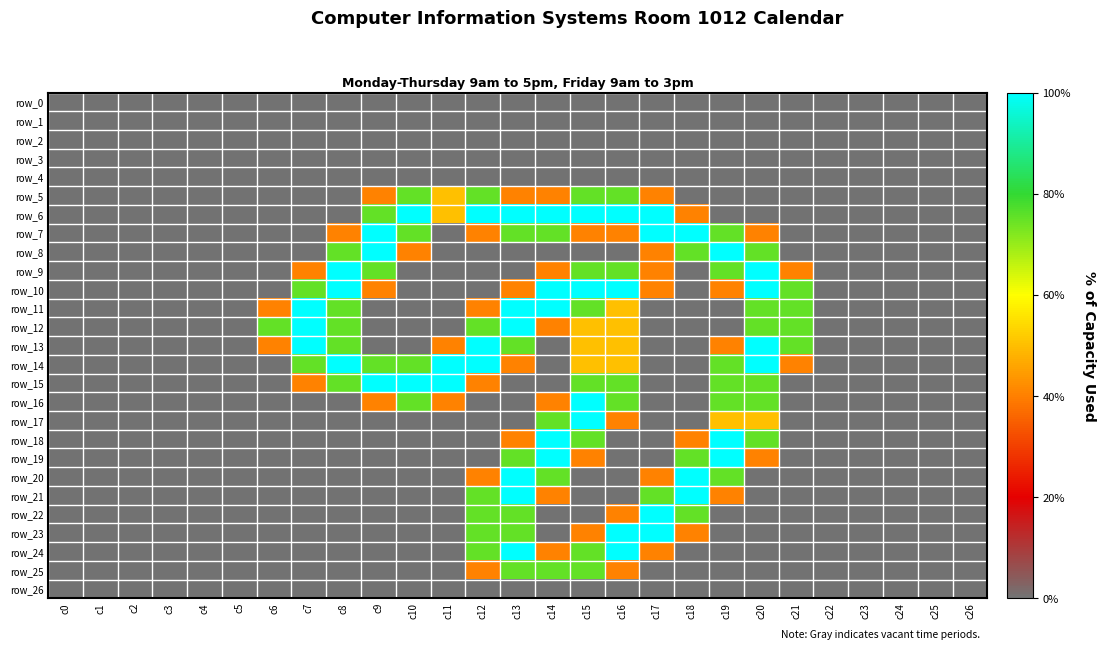

Count the number of data series in this chart.

27